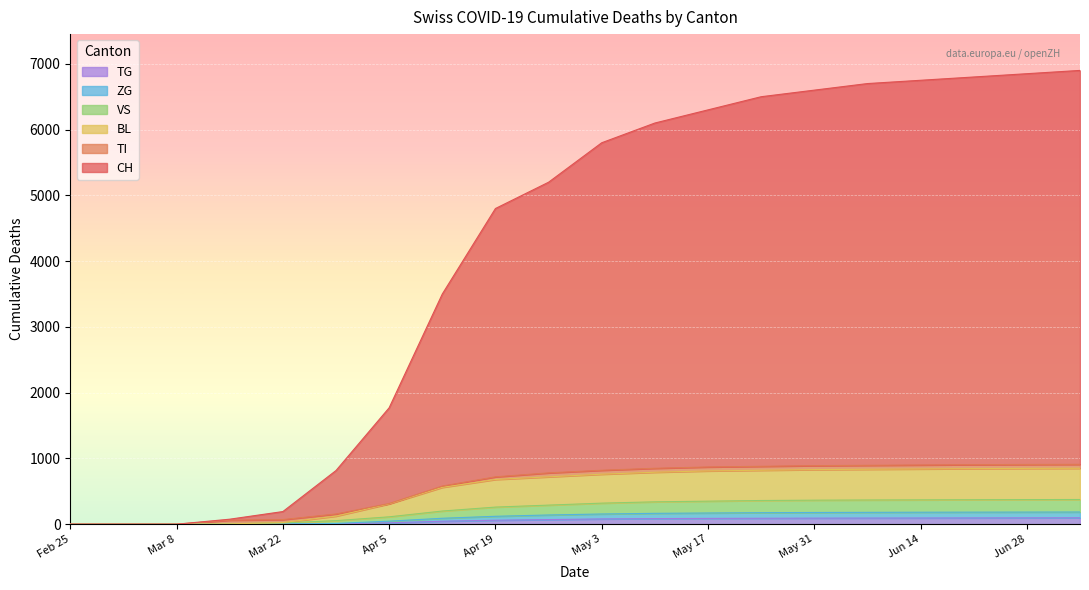

Which series has the largest range (max minus min)?

CH